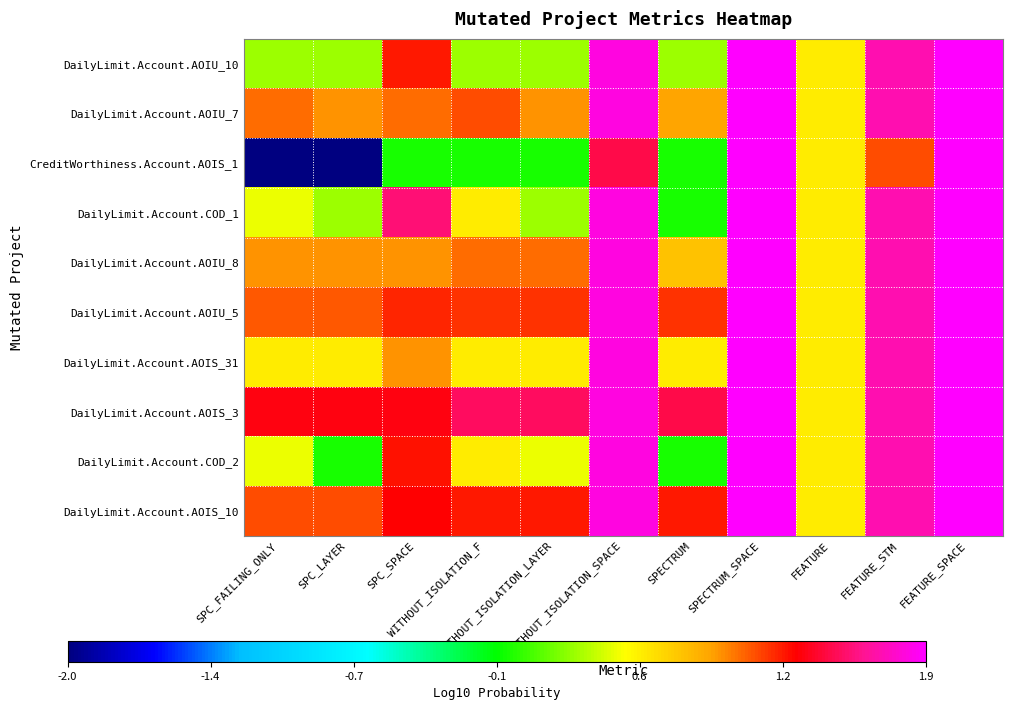

What is the difference between the highest and lowest values at FEATURE_STM?

0.6